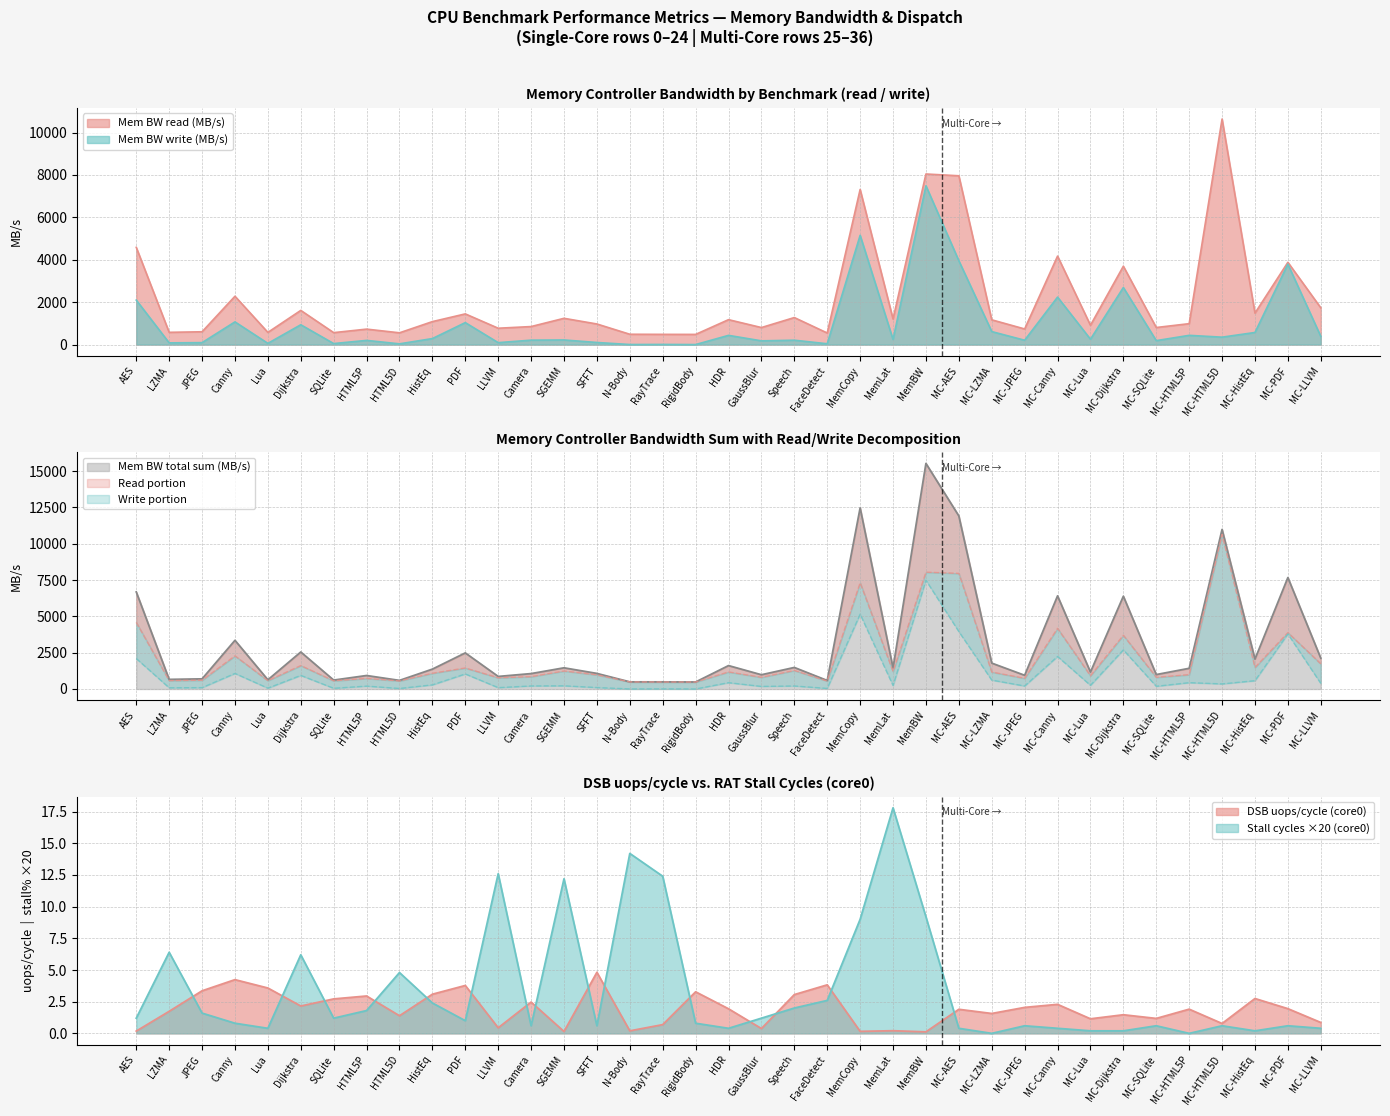

What is the average value of the Mem BW read series?

2119.8